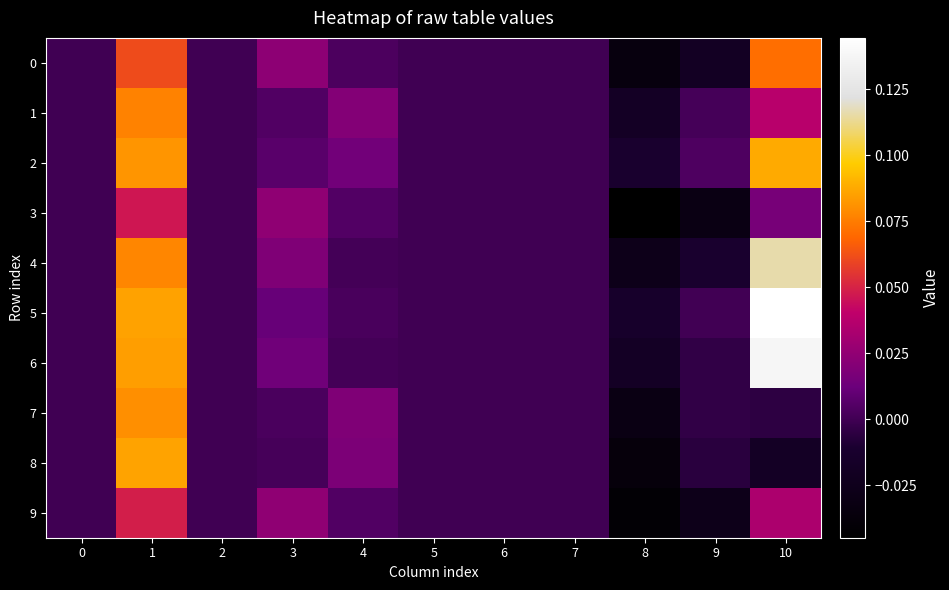

Reading left to right, transcribe all the data shown in this chart.

row_0: 0.0	0.1	0.0	0.0	0.0	0.0	0.0	0.0	-0.0	-0.0	0.1
row_1: 0.0	0.1	0.0	0.0	0.0	0.0	0.0	0.0	-0.0	0.0	0.0
row_2: 0.0	0.1	0.0	0.0	0.0	0.0	0.0	0.0	-0.0	0.0	0.1
row_3: 0.0	0.0	0.0	0.0	0.0	0.0	0.0	0.0	-0.0	-0.0	0.0
row_4: 0.0	0.1	0.0	0.0	0.0	0.0	0.0	0.0	-0.0	-0.0	0.1
row_5: 0.0	0.1	0.0	0.0	0.0	0.0	0.0	0.0	-0.0	0.0	0.1
row_6: 0.0	0.1	0.0	0.0	0.0	0.0	0.0	0.0	-0.0	-0.0	0.1
row_7: 0.0	0.1	0.0	0.0	0.0	0.0	0.0	0.0	-0.0	-0.0	-0.0
row_8: 0.0	0.1	0.0	0.0	0.0	0.0	0.0	0.0	-0.0	-0.0	-0.0
row_9: 0.0	0.0	0.0	0.0	0.0	0.0	0.0	0.0	-0.0	-0.0	0.0